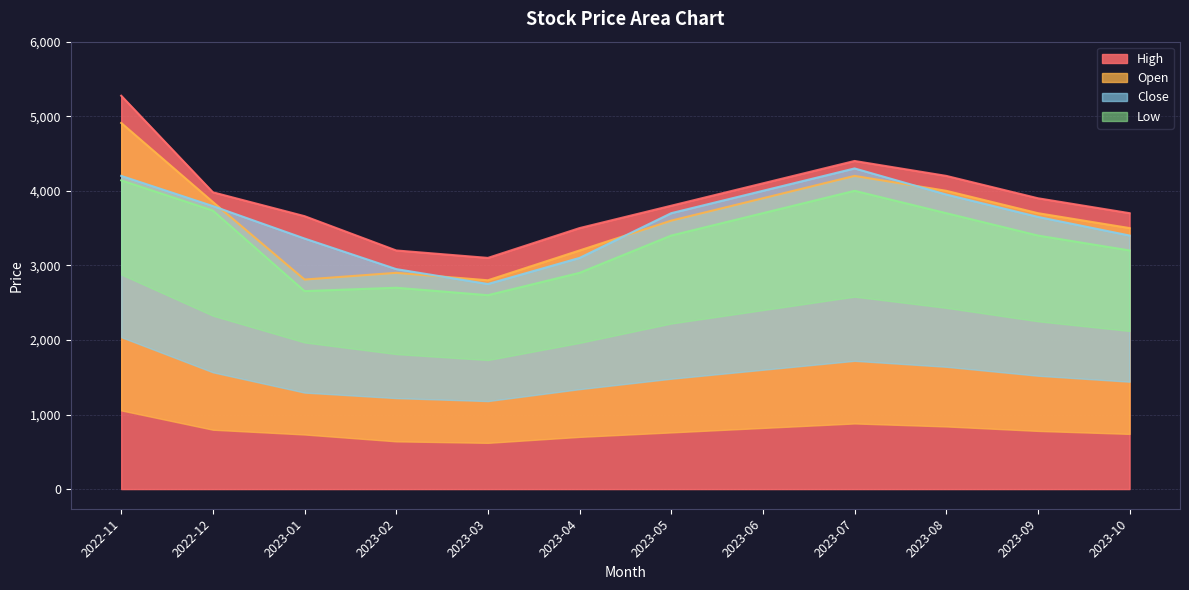

Reading left to right, list all the values displayed in this chart.

High: 2022-11=5275	2022-12=3980	2023-01=3660	2023-02=3200	2023-03=3100	2023-04=3500	2023-05=3800	2023-06=4100	2023-07=4400	2023-08=4200	2023-09=3900	2023-10=3700
Open: 2022-11=4910	2022-12=3850	2023-01=2810	2023-02=2900	2023-03=2800	2023-04=3200	2023-05=3600	2023-06=3900	2023-07=4200	2023-08=4000	2023-09=3700	2023-10=3500
Close: 2022-11=4200	2022-12=3795	2023-01=3360	2023-02=2950	2023-03=2750	2023-04=3100	2023-05=3700	2023-06=4000	2023-07=4300	2023-08=3950	2023-09=3650	2023-10=3400
Low: 2022-11=4140	2022-12=3735	2023-01=2655	2023-02=2700	2023-03=2600	2023-04=2900	2023-05=3400	2023-06=3700	2023-07=4000	2023-08=3700	2023-09=3400	2023-10=3200